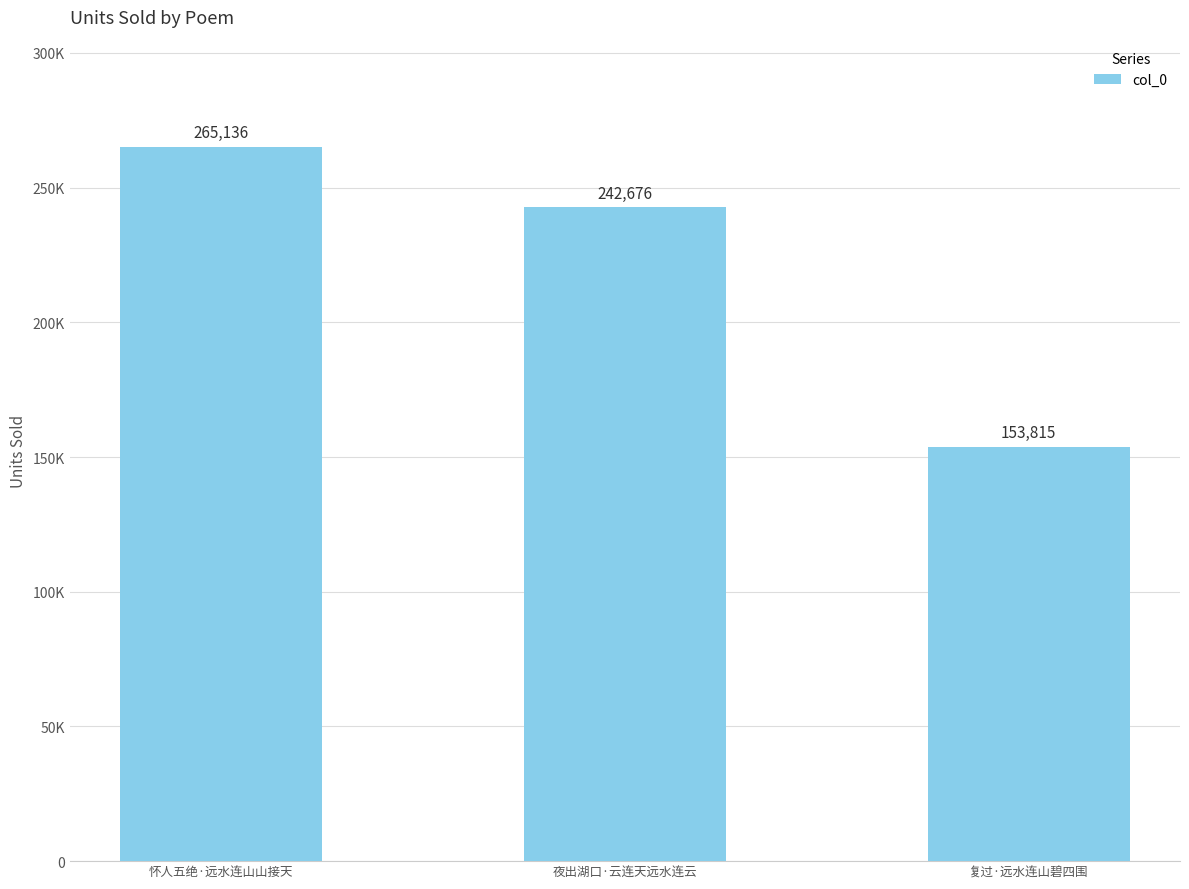

Reading left to right, what are all the values shown in this chart?

怀人五绝·远水连山山接天=265136	夜出湖口·云连天远水连云=242676	复过·远水连山碧四围=153815